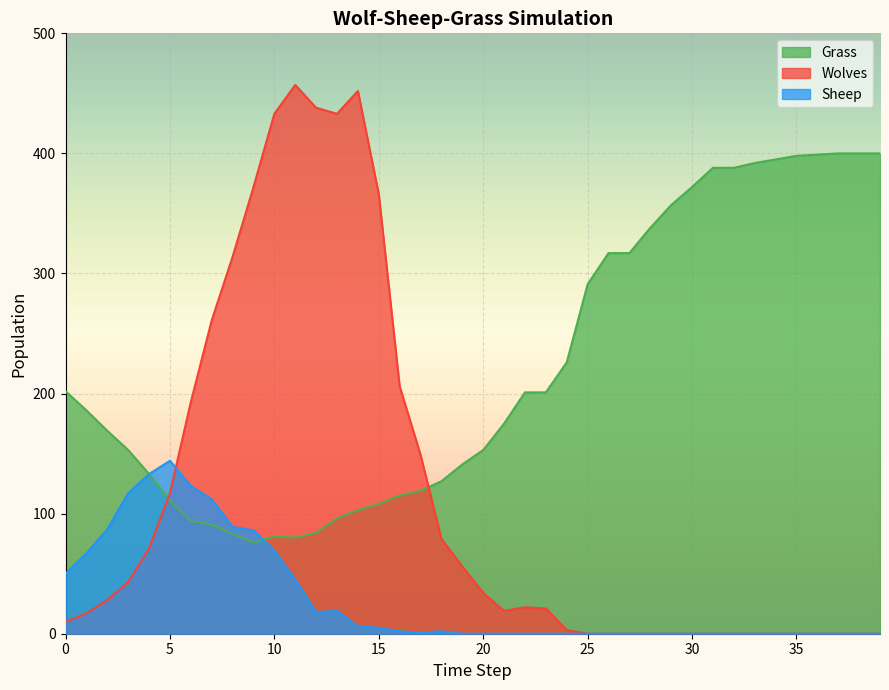

Between 14 and 26, which series saw the biggest shift?

Wolves